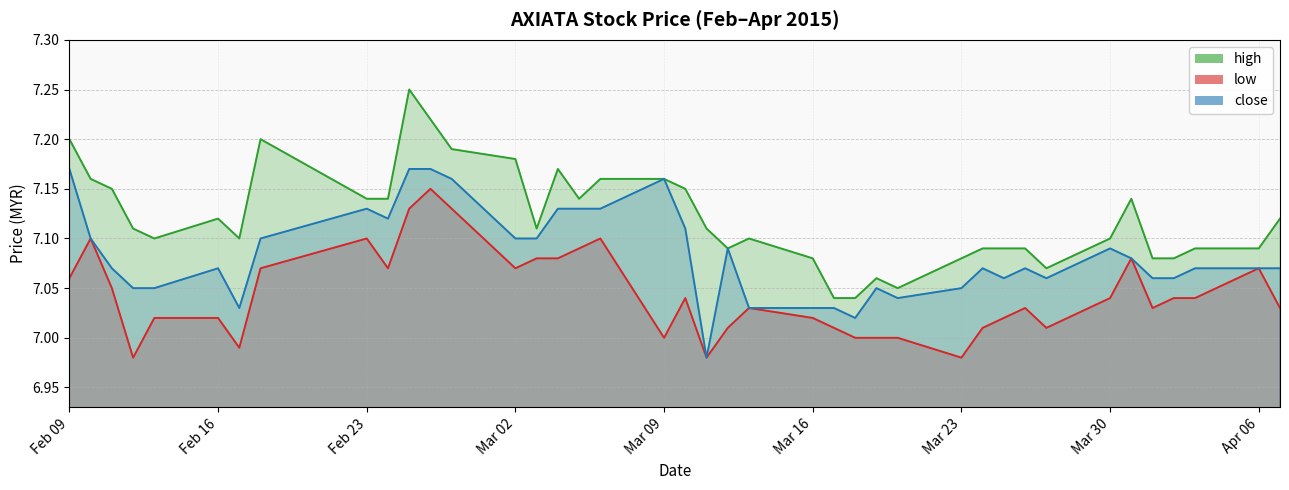

What is the average value of the close series?

7.1